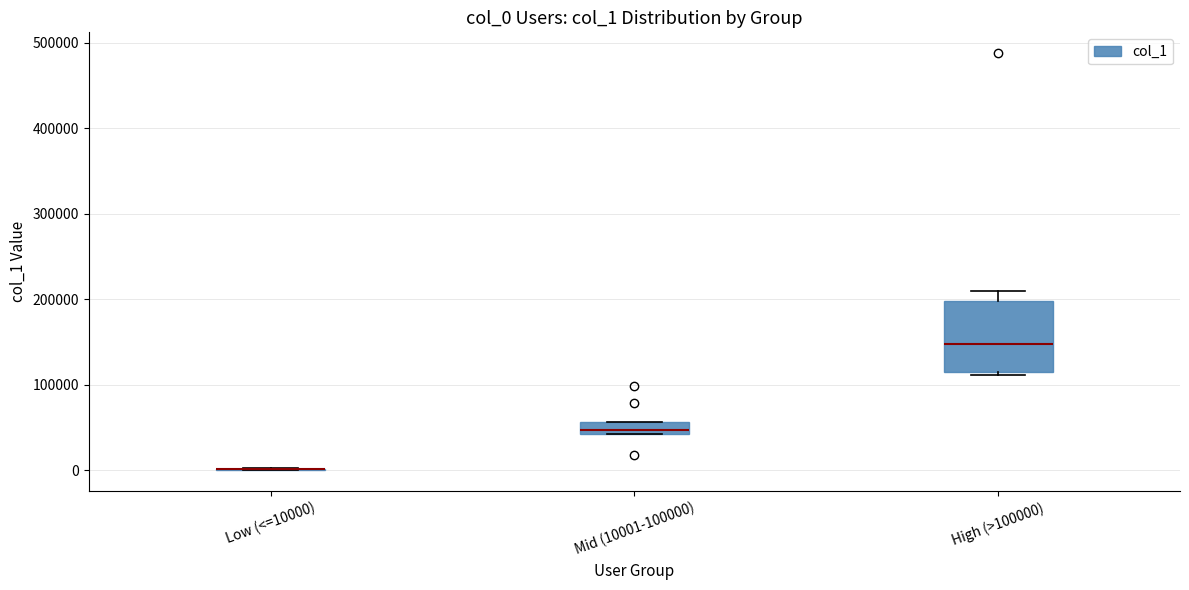

Comparing the boxes themselves (not the whiskers), which one is the tallest?

High (>100000)